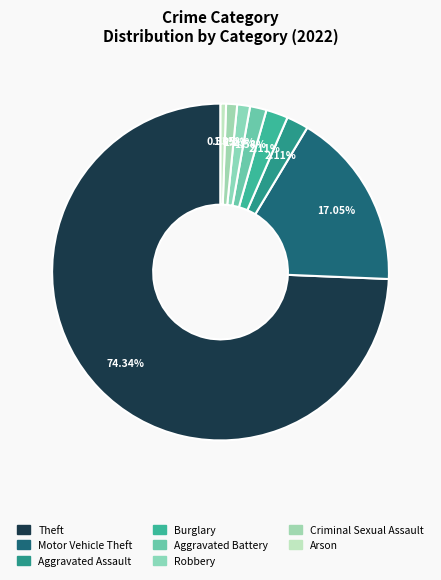

To the nearest percent, what is the difference between the Motor Vehicle Theft and Criminal Sexual Assault slice percentages?

16%